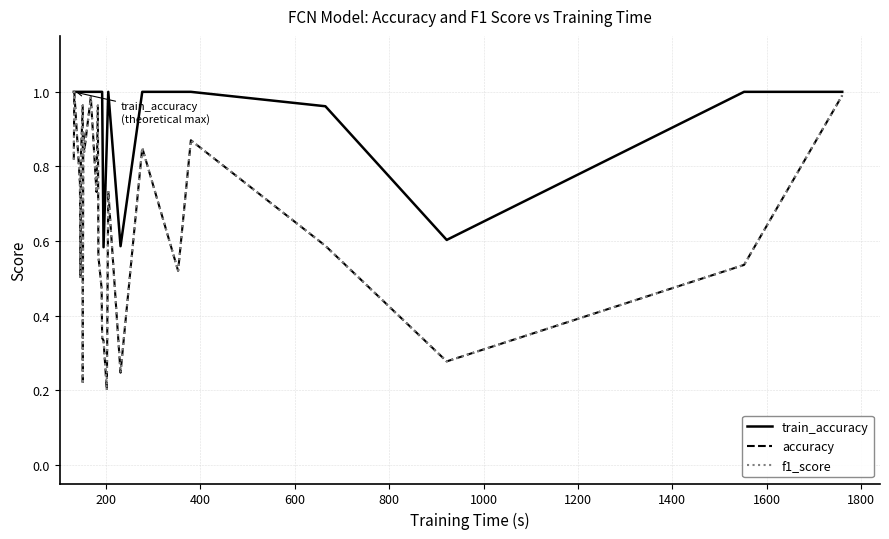

In accuracy, how many points are lower than both neighbors (excluding endpoints)?

8